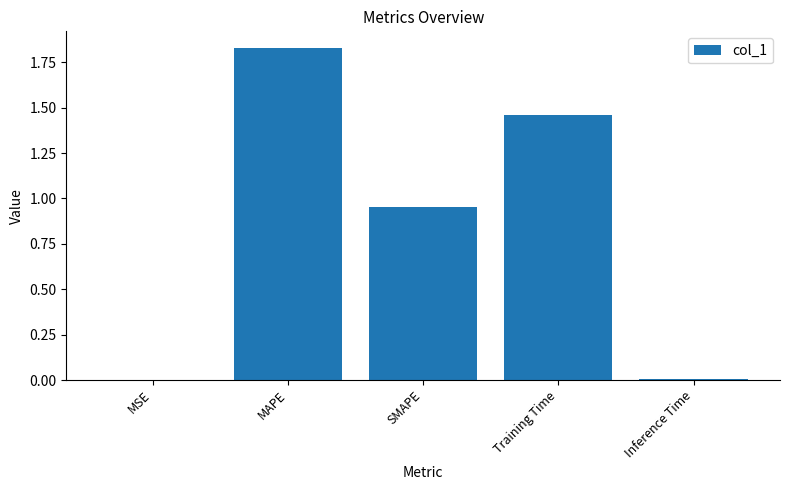

At which category does the chart reach its peak across all series?

MAPE